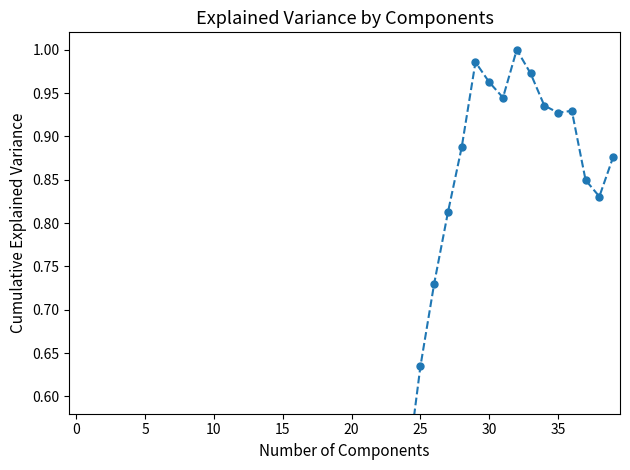

How many interior local valleys (lower than both neighbors) does the data have?

3